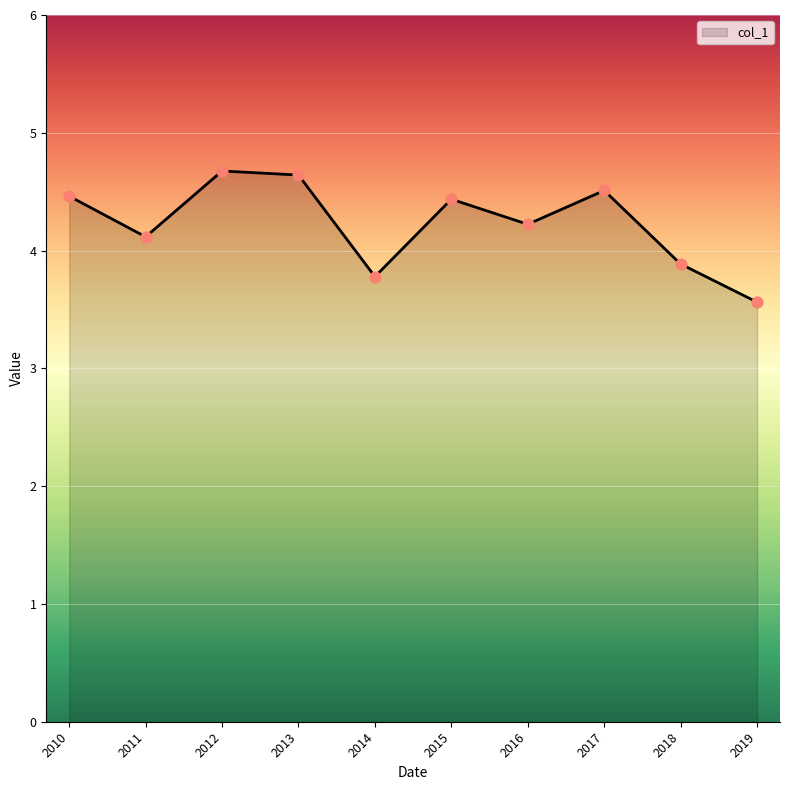

Which has a higher value, 2010 or 2013?

2013